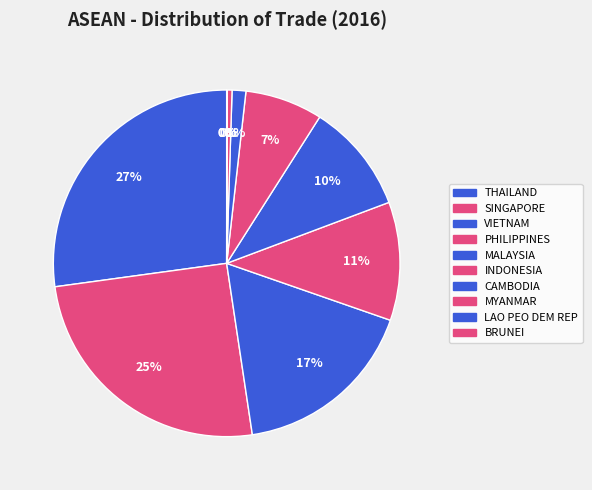

Is it true that LAO PEO DEM REP is 0% of the pie?

True